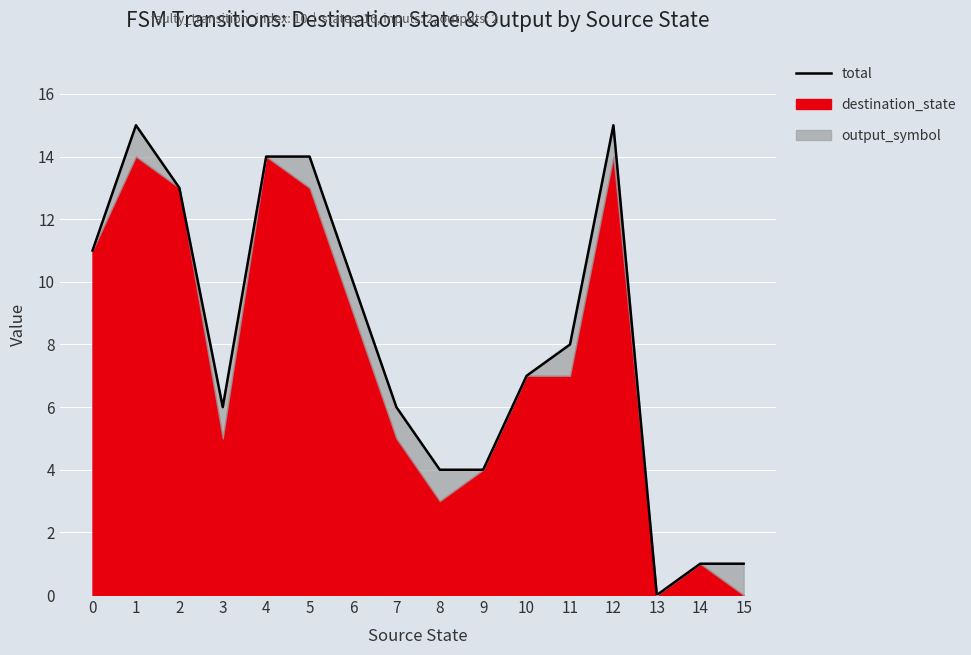

How many data points does each series have?

16